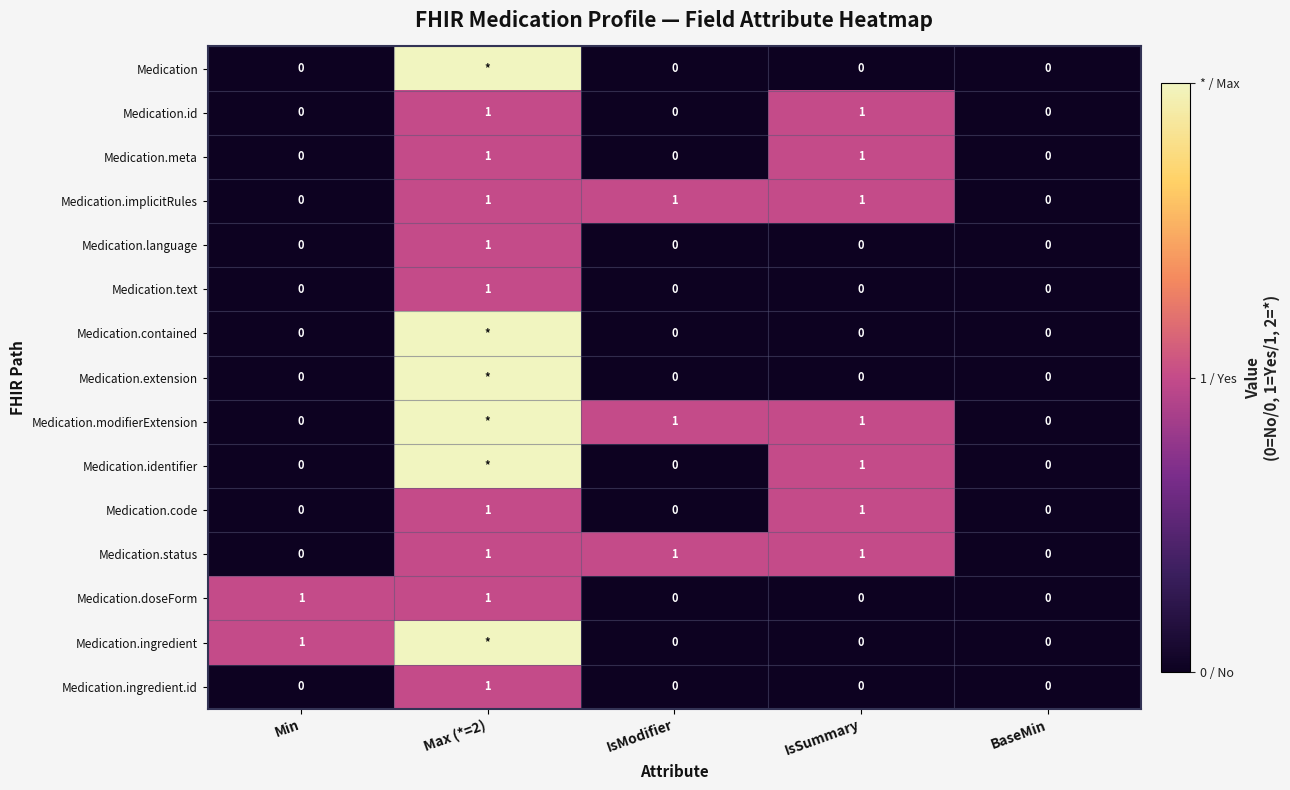

Is it true that Medication.status equals 0 at Min?

True